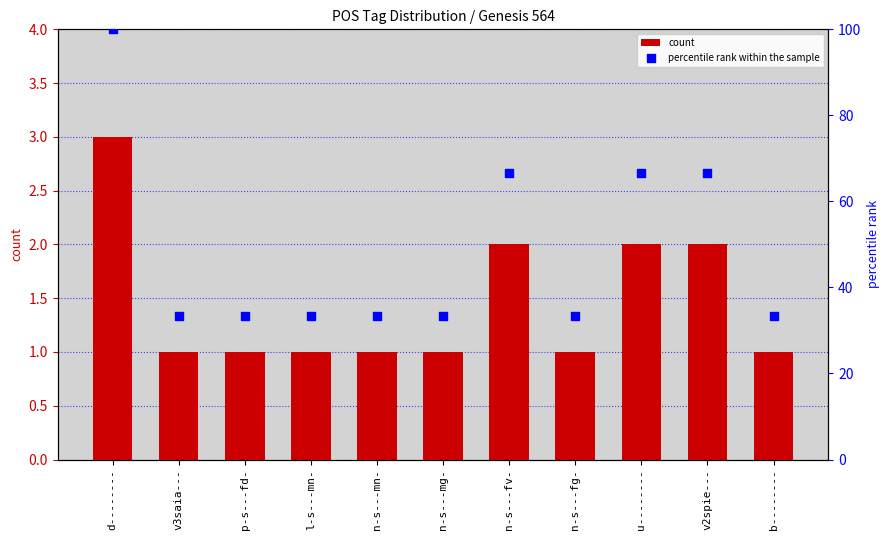

At how many categories does at least one series exceed 39?

4